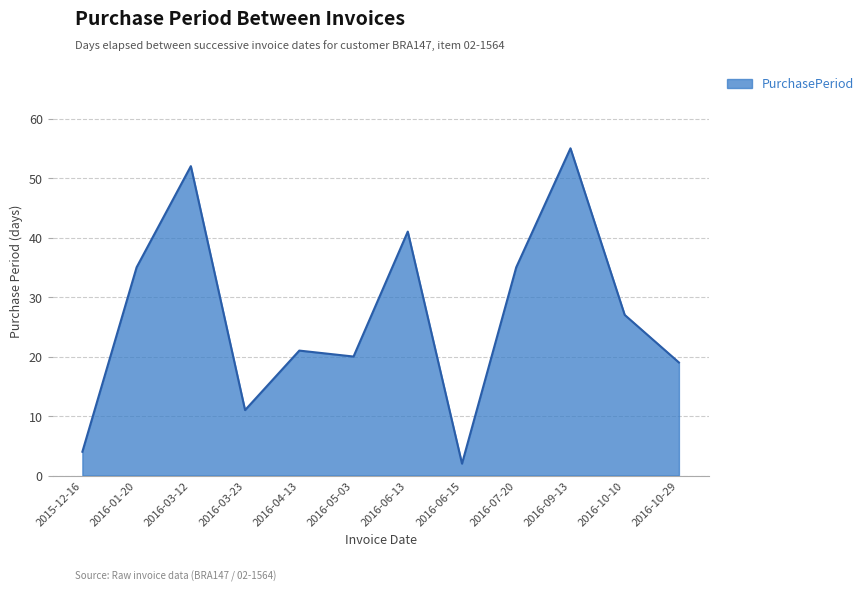

Where is the data nearest to the value 28?

2016-10-10